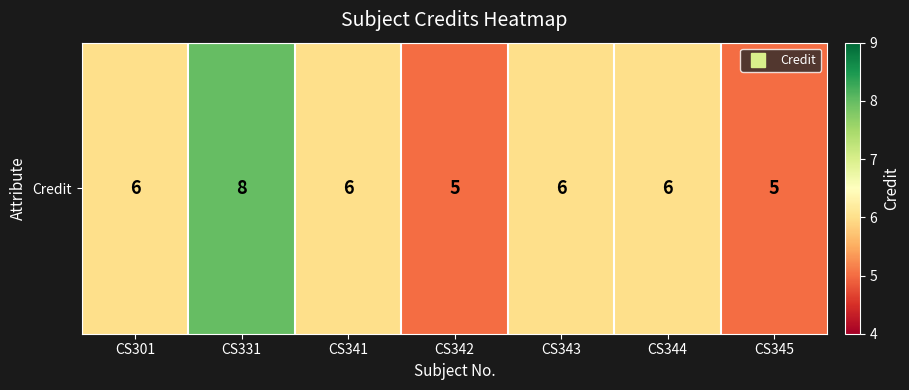

The chart shows a value of 7 at CS345. True or false?

False